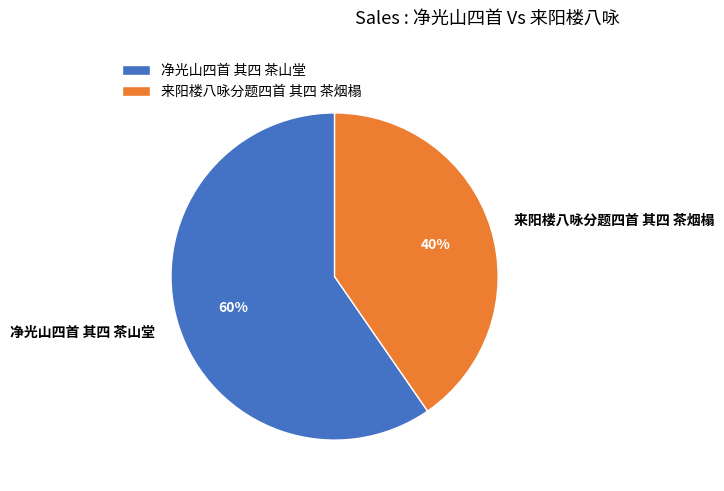

To the nearest percent, what is the average slice percentage?

50%